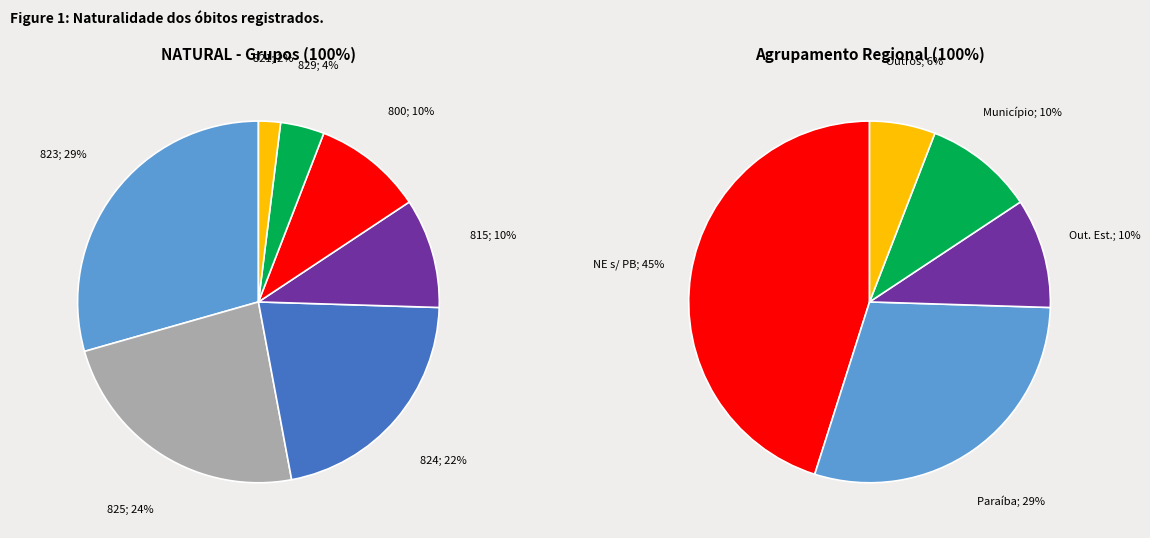

How many segments does this pie chart have?

7